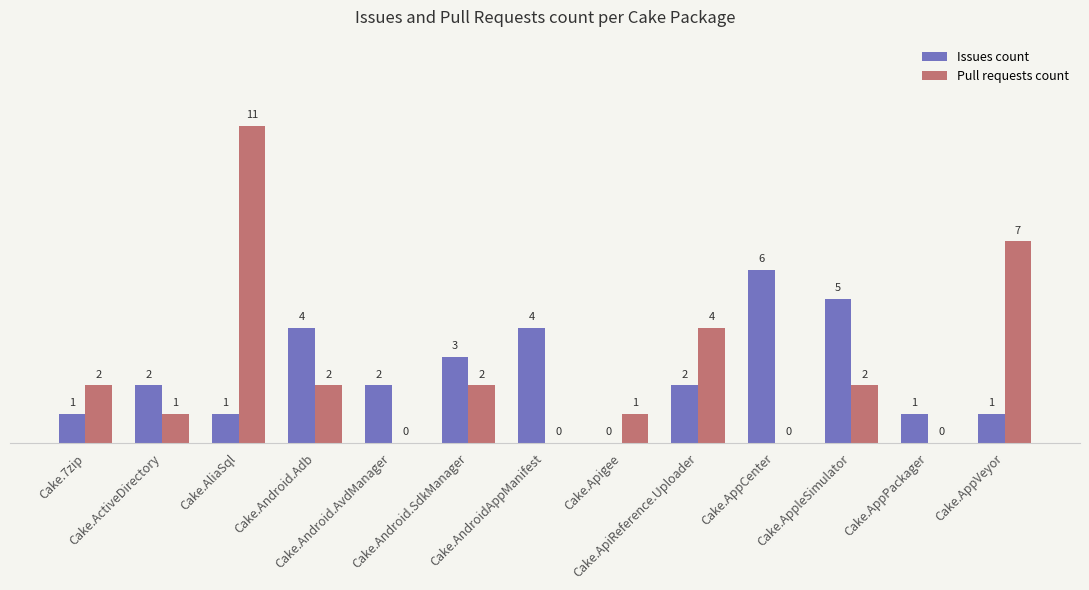

What is the greatest value displayed?

11